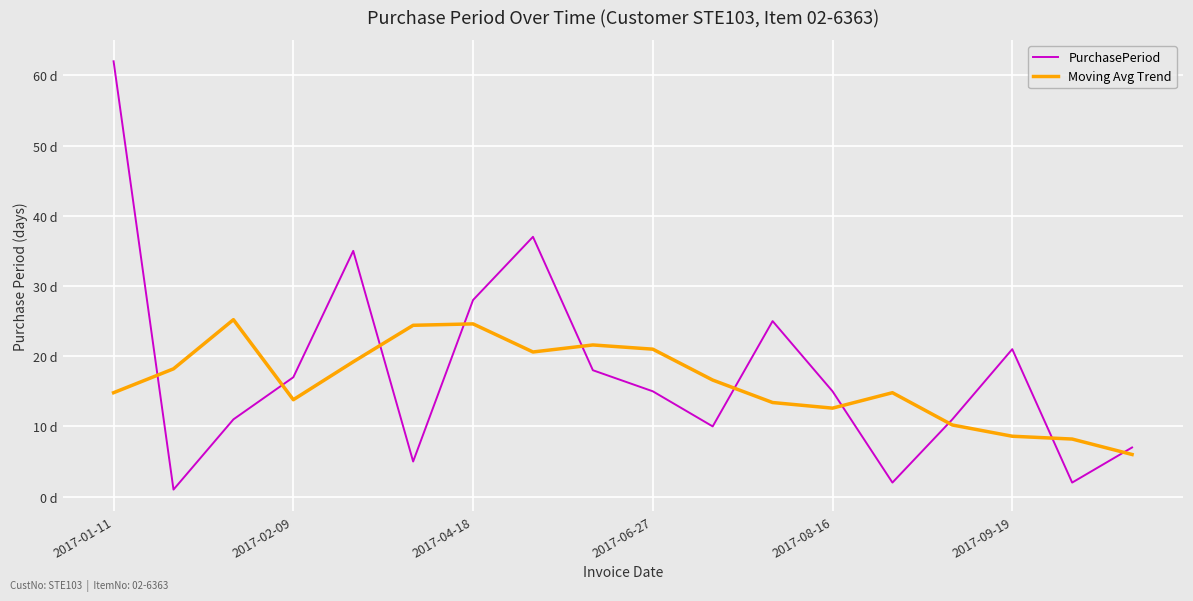

What is the label of the 2nd point from the right?

16